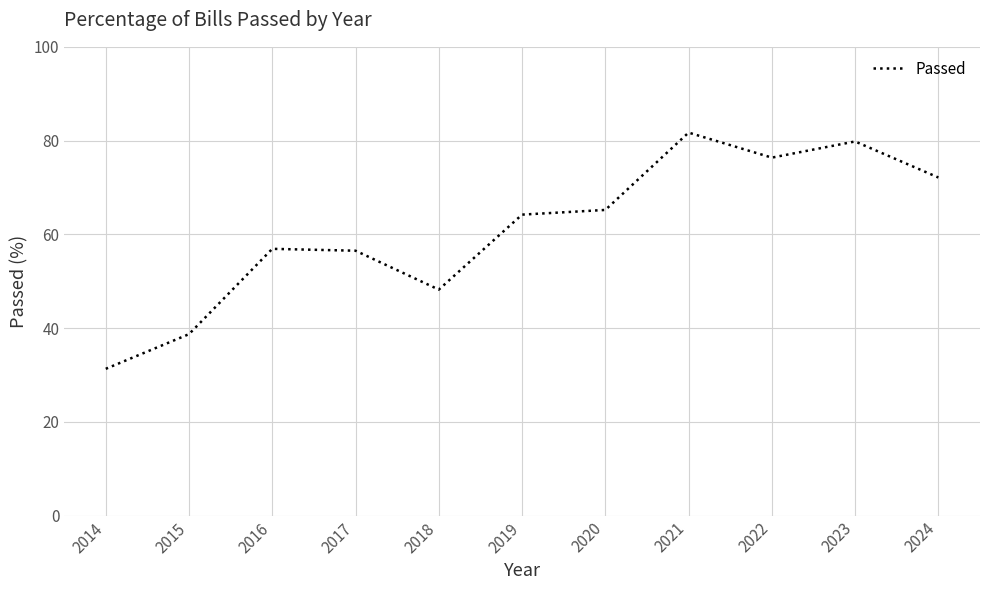

What is the change in value from 2020 to 2022?

+11.2